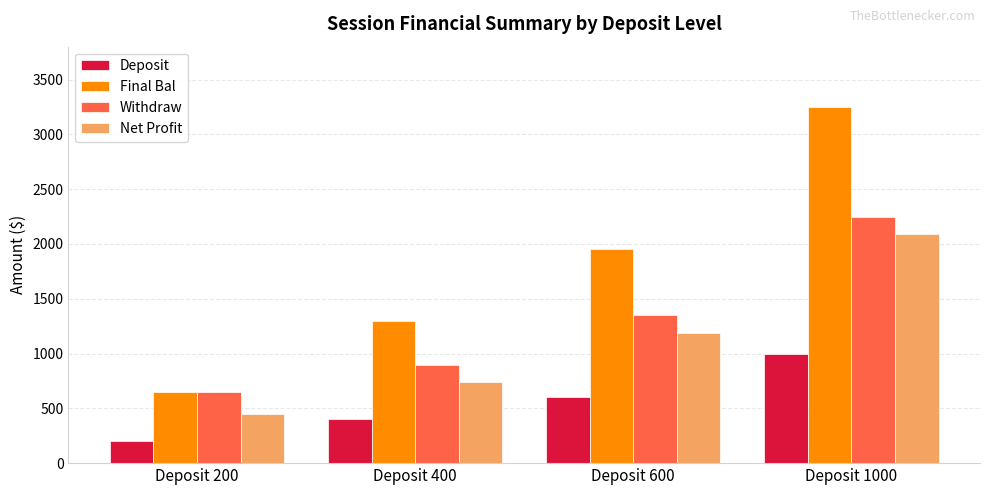

What is the value of the Deposit bar at the 3rd from the left?

600